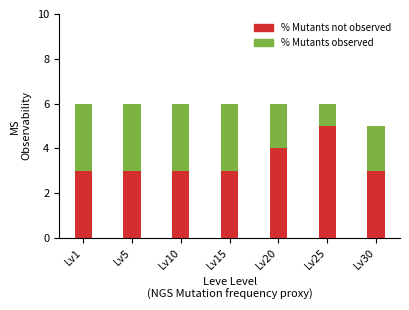

The % Mutants not observed series shows 4 at Lv20. True or false?

True